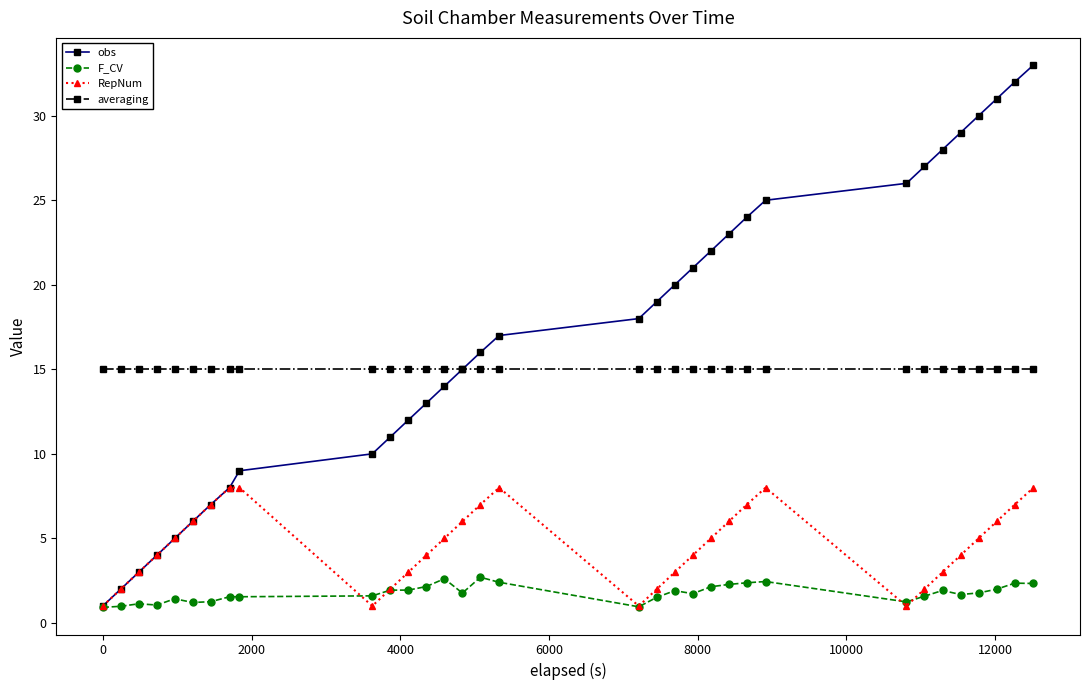

Which series has the largest range (max minus min)?

obs